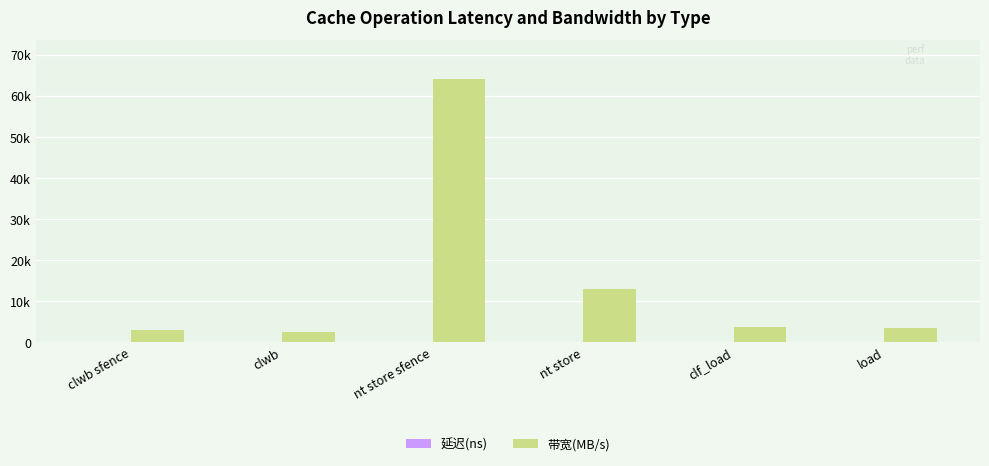

Rank the series by their average value, from lowest to highest.

延迟(ns), 带宽(MB/s)